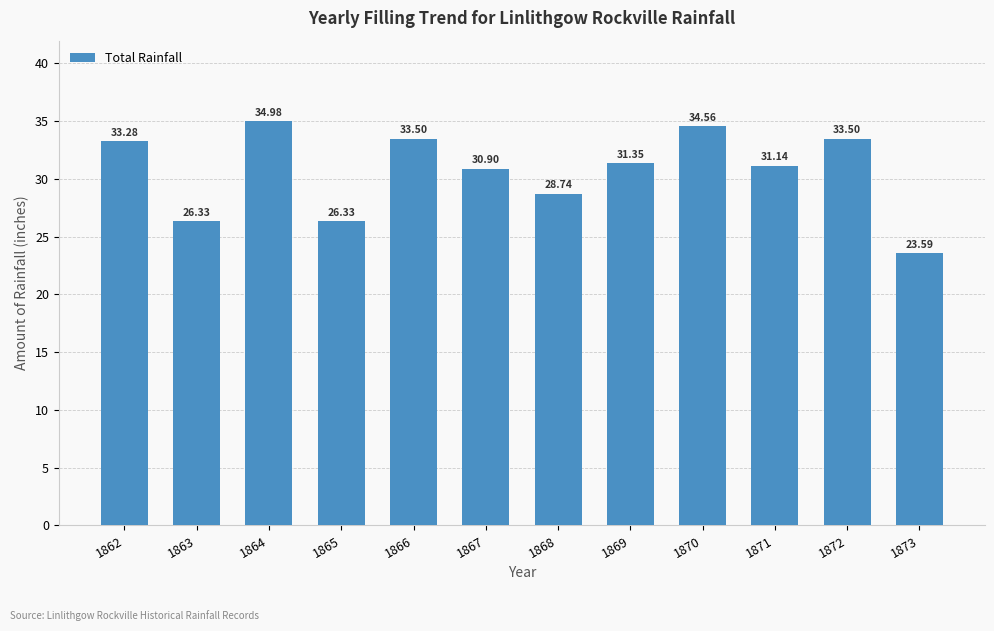

Approximately how many times larger is the value at 1869 compared to 1866?

0.9